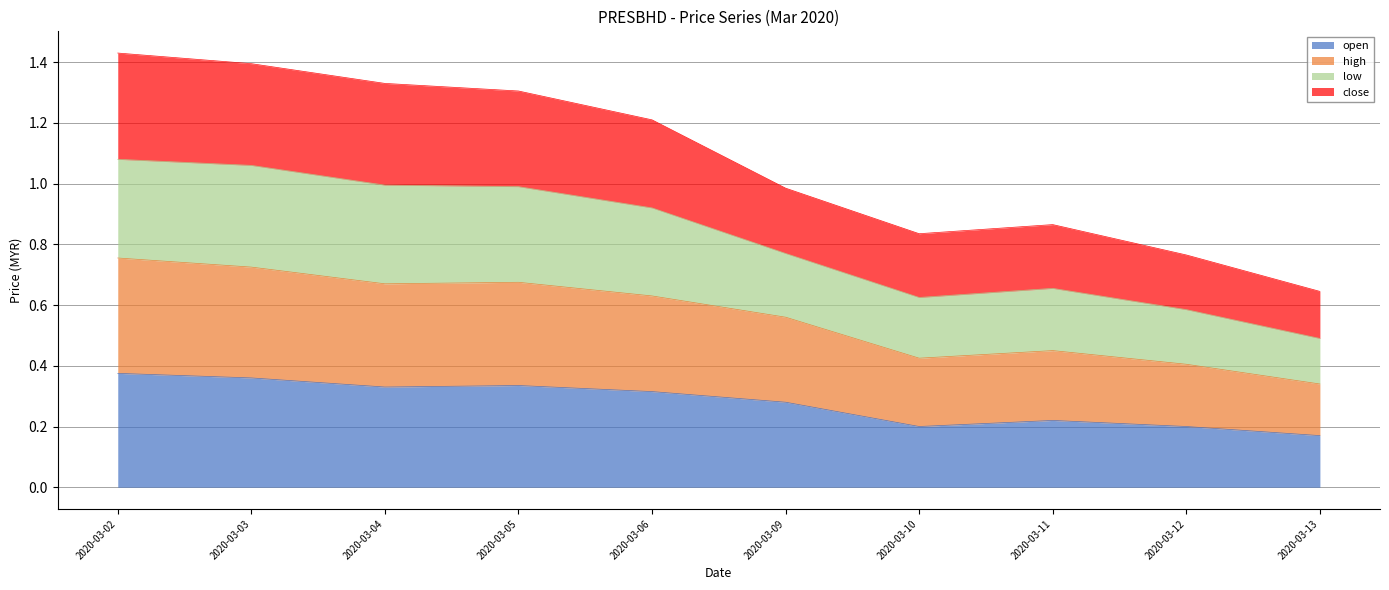

Is it true that open equals 0.3 at 2020-03-06?

True